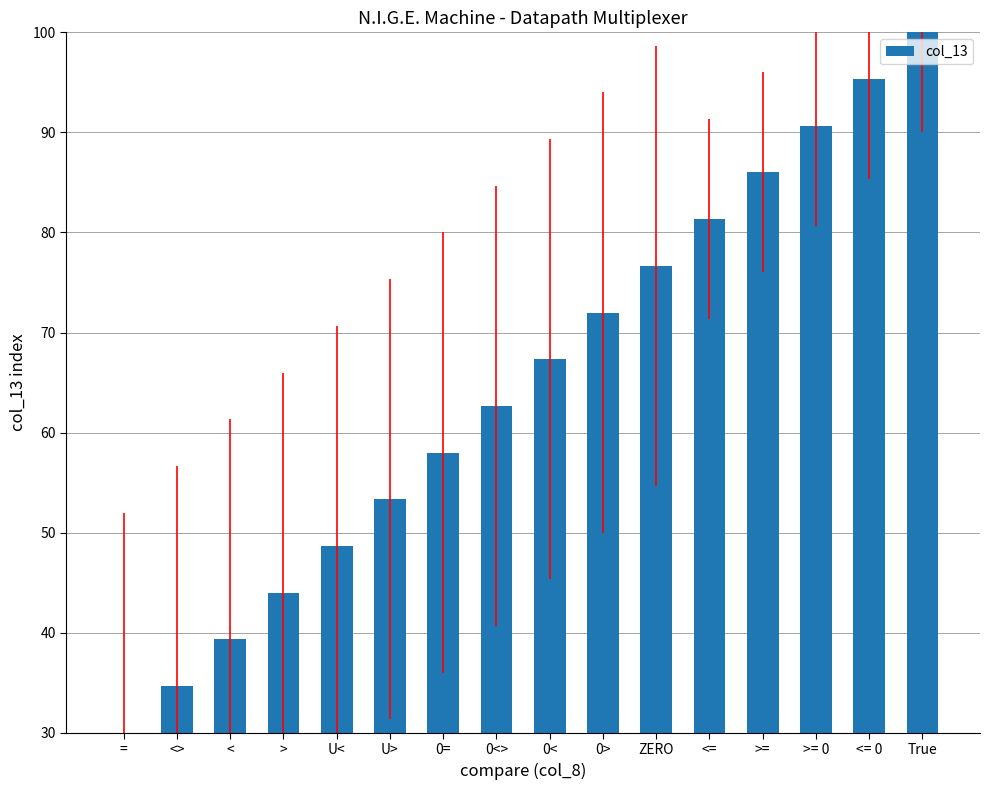

Which category has the lowest value across all series?

=